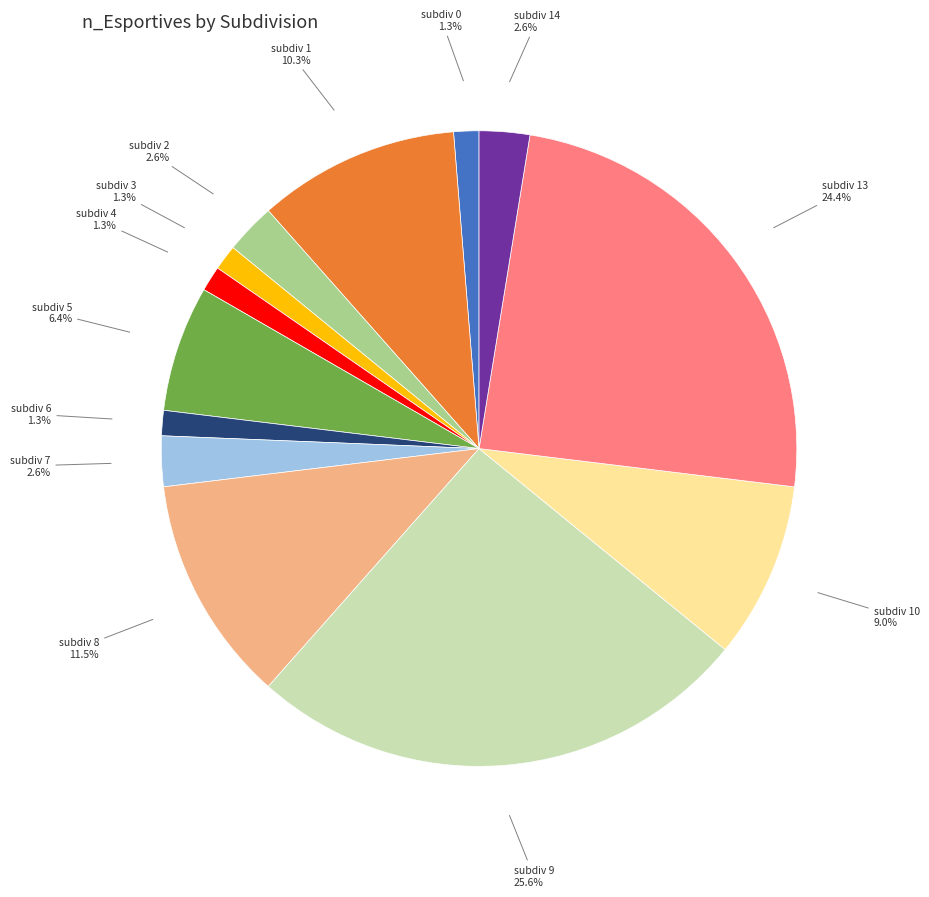

Is there any slice that represents more than half of the pie?

No